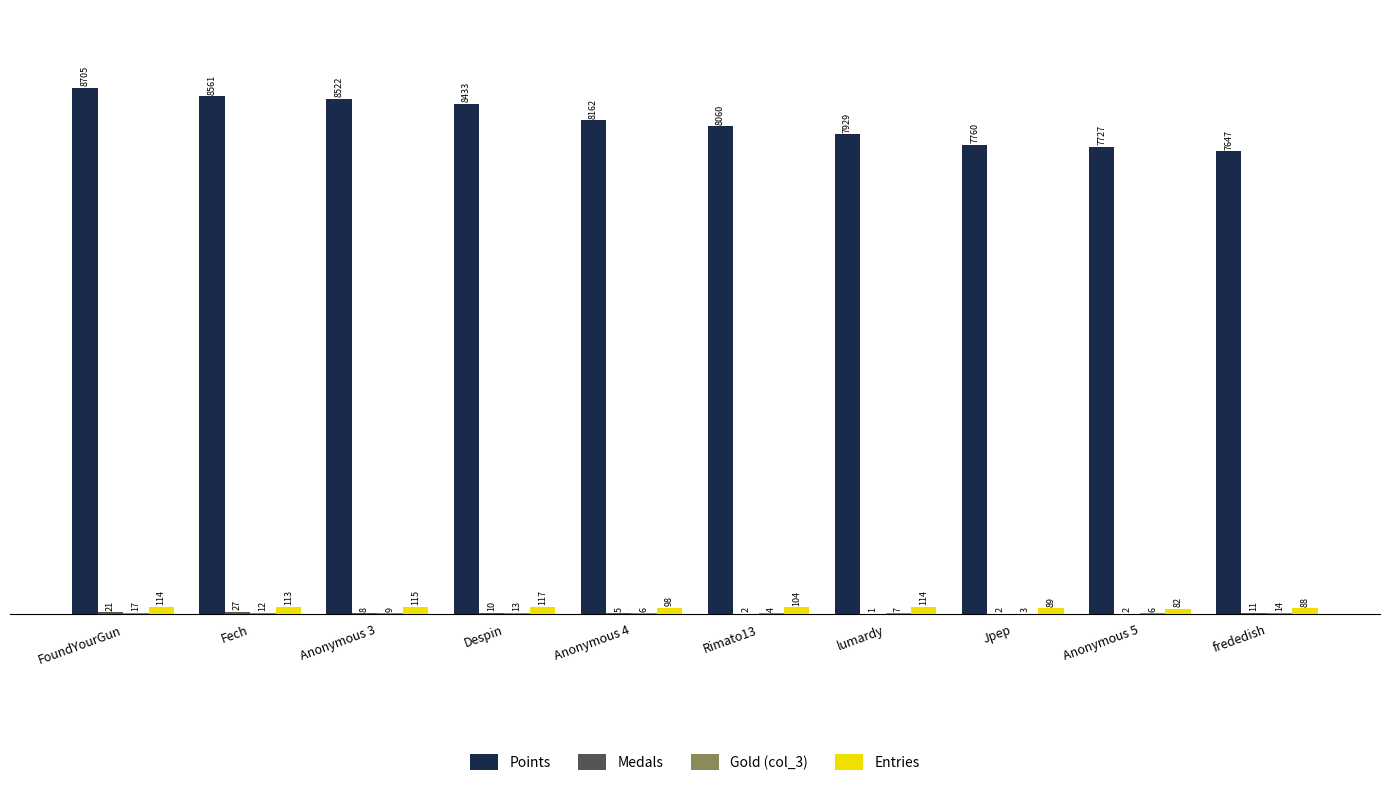

At which category does the chart reach its peak across all series?

FoundYourGun